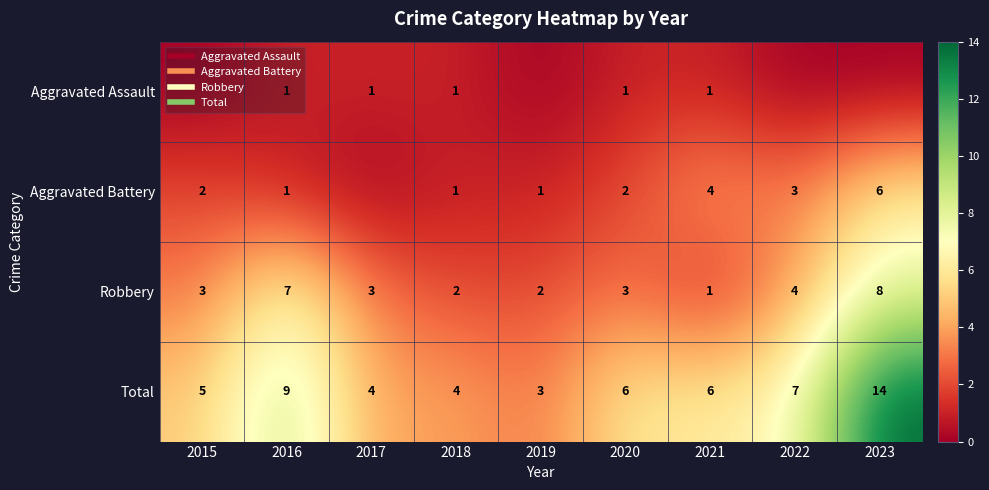

At which label is Total closest to 8?

2016